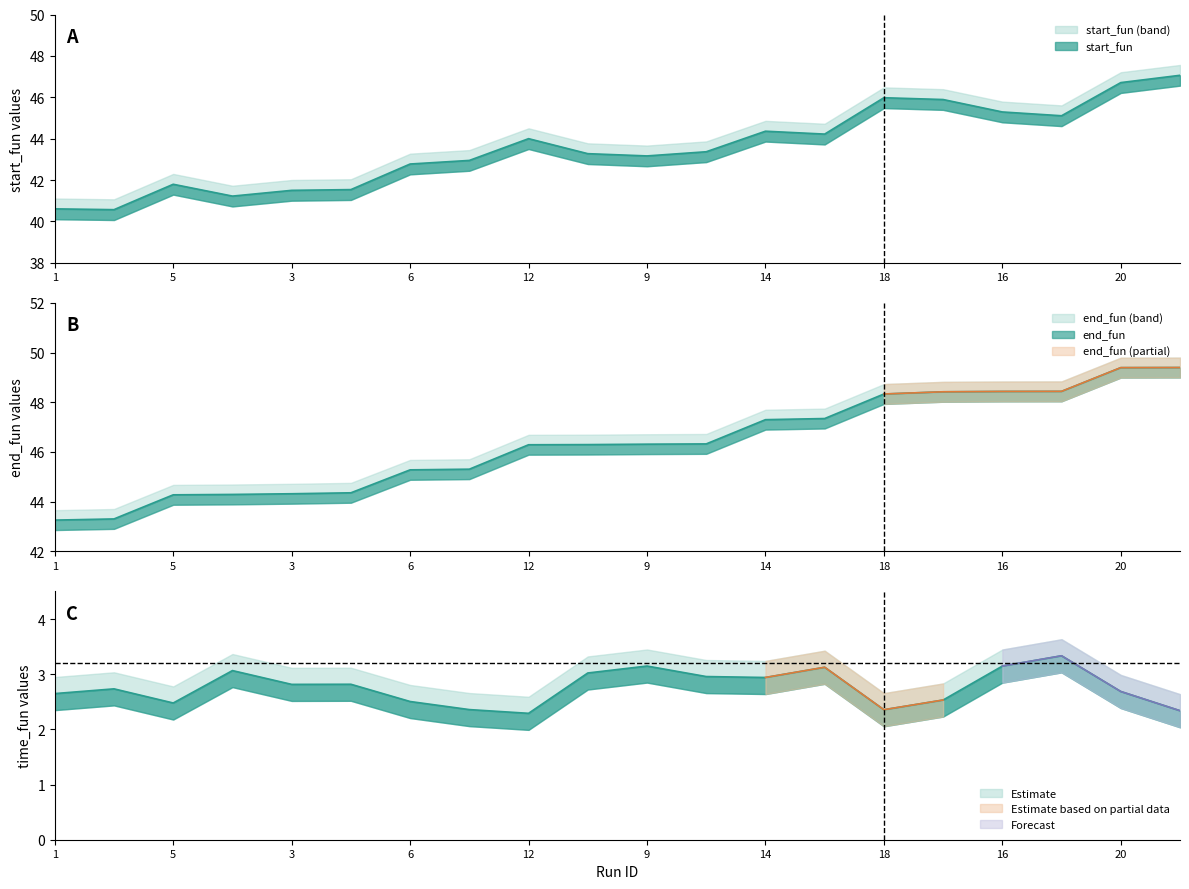

What is the label of the 7th point from the right?

13